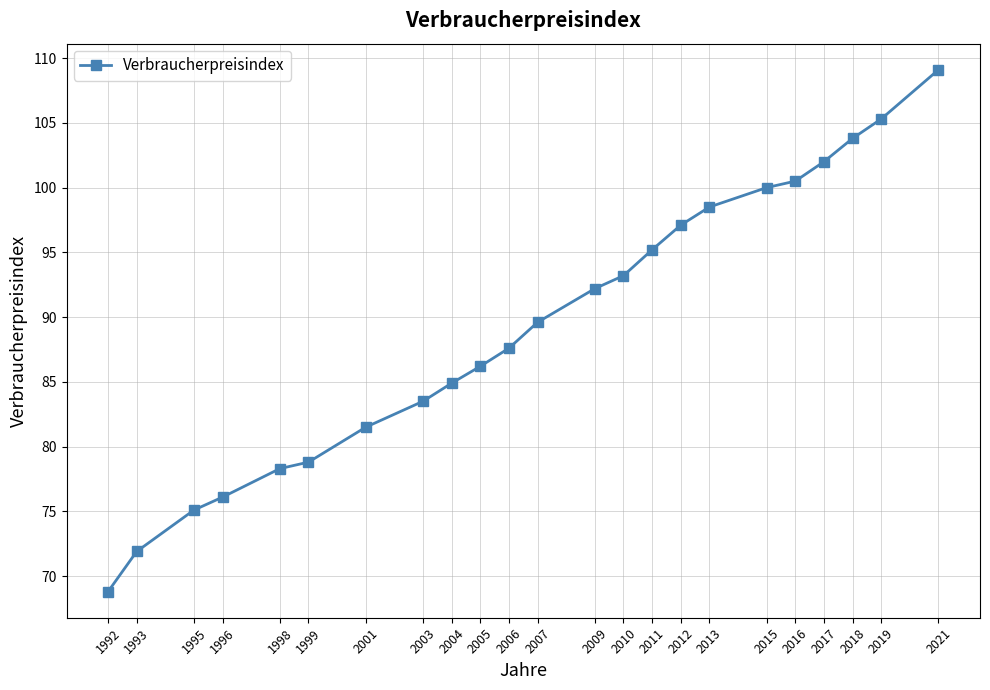

What is the value of the 21st point from the left?

103.8